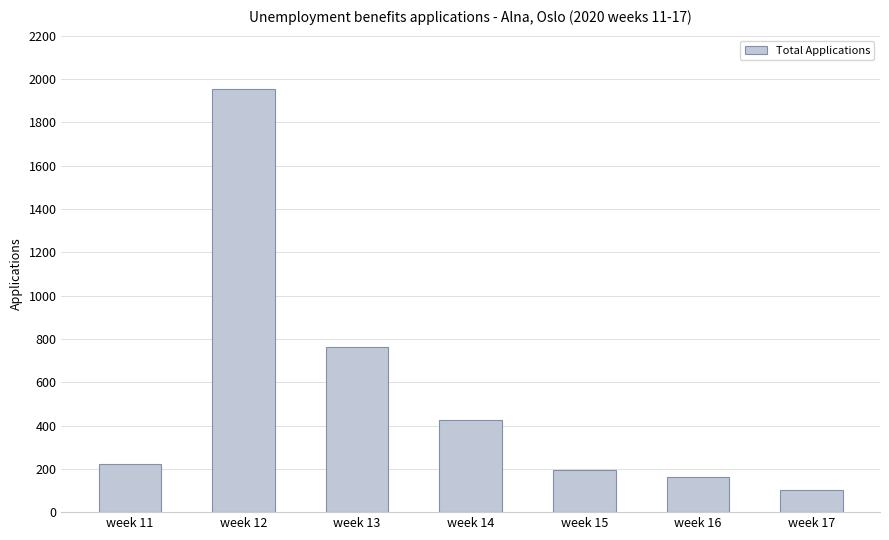

How many bars are there in total?

7